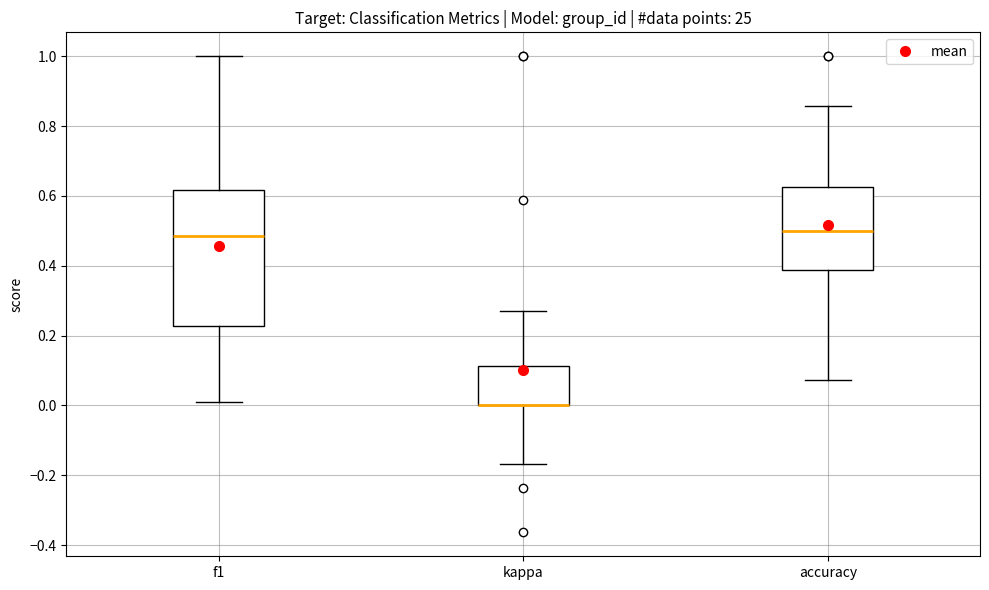

Reading left to right, read every box against the y-axis: the position of its median line, the range the box covers, and the ends of its whiskers. The values are not printed on the chart, so give them approximately, as read against the axis.

f1: median 0.48, box 0.22 to 0.62, whiskers 0.00 to 1.00
kappa: median 0.00 (drawn on the box's lower edge), box 0.00 to 0.12, whiskers -0.16 to 0.26
accuracy: median 0.50, box 0.38 to 0.62, whiskers 0.08 to 0.86